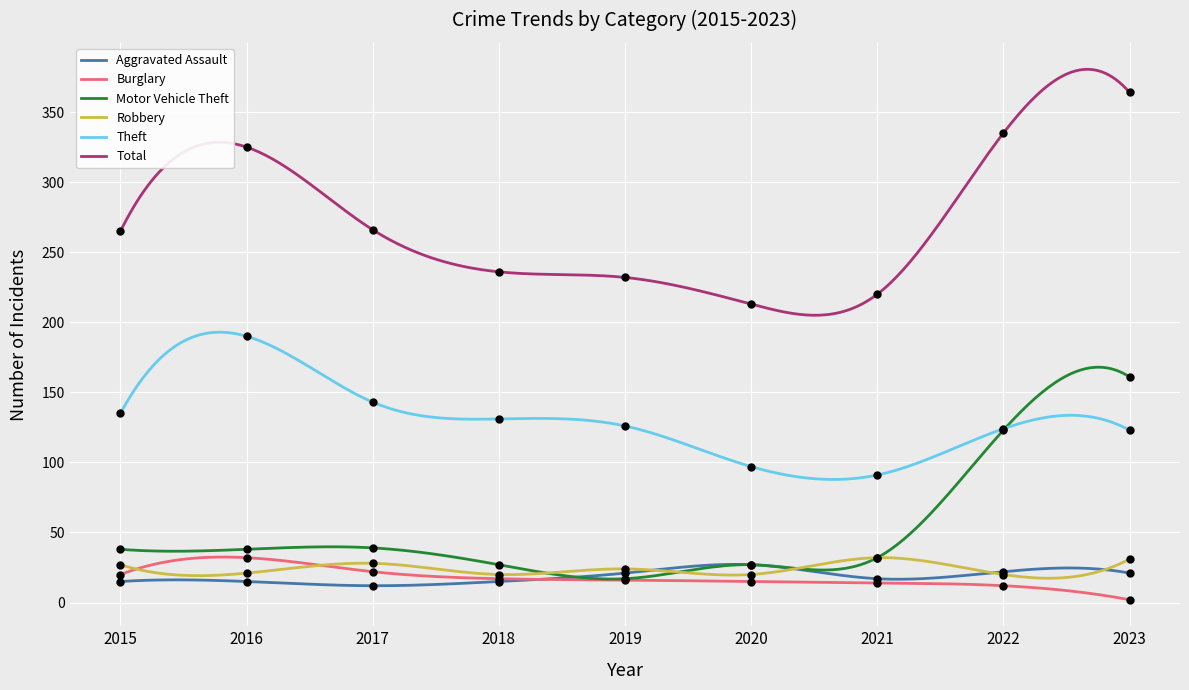

Which series contains the lowest Y value?

Burglary